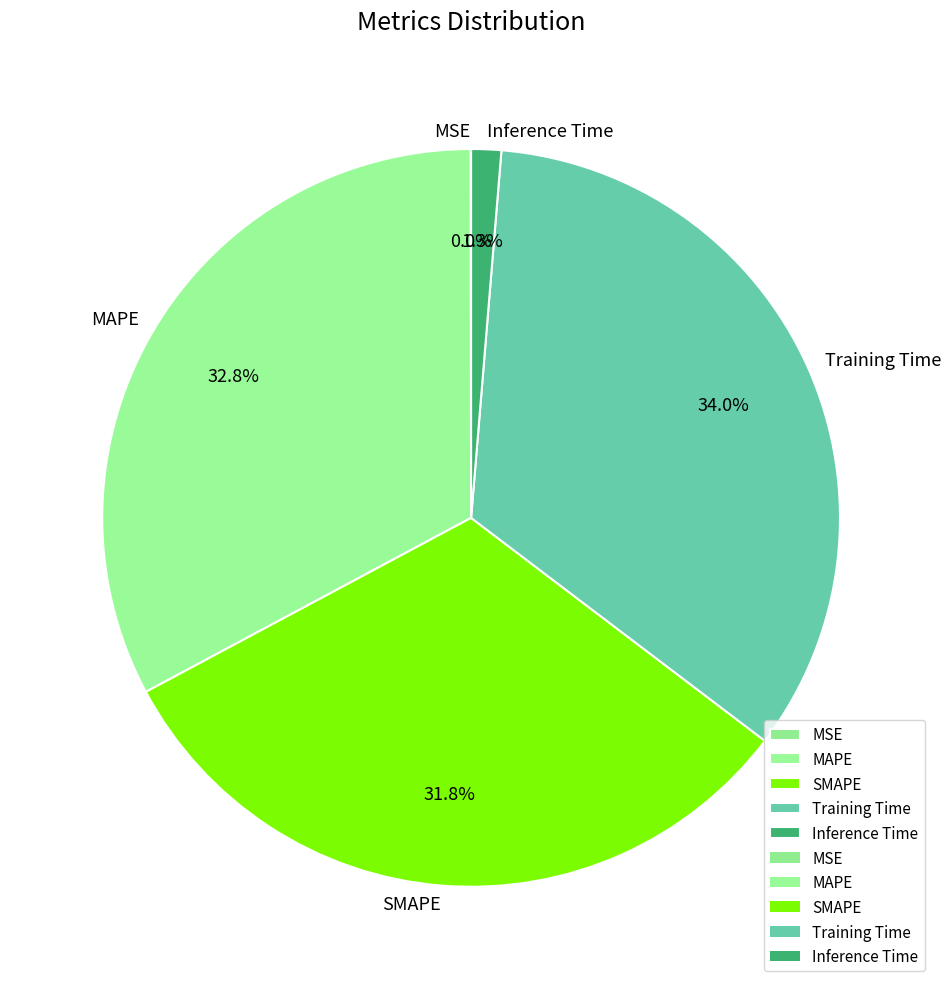

To the nearest percent, what is the average slice percentage?

20%